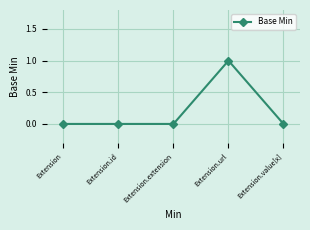

How many values are between 0 and 1?

5